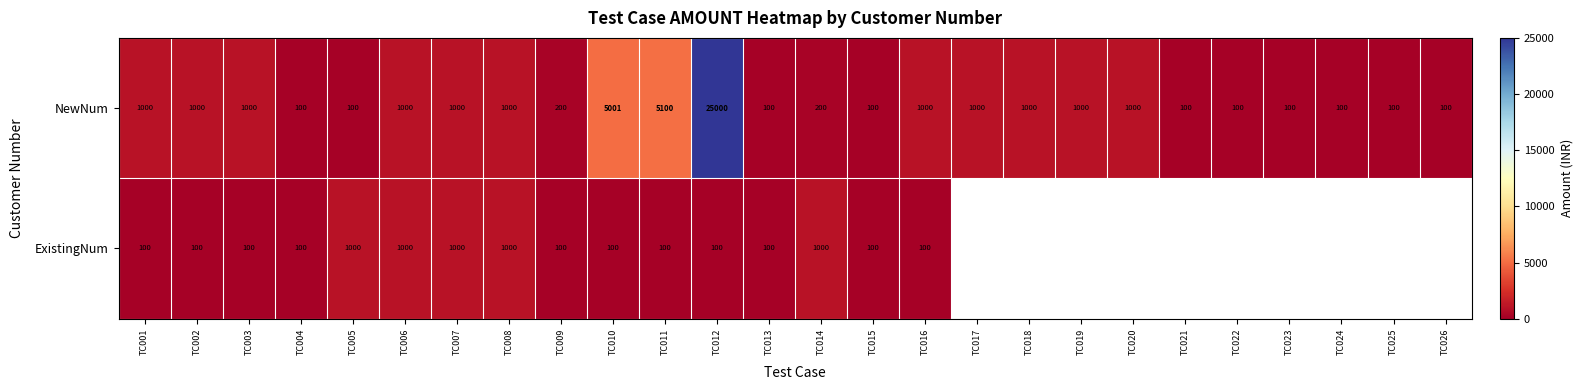

What value does the NewNum series have at TC005, to the nearest 10?

100